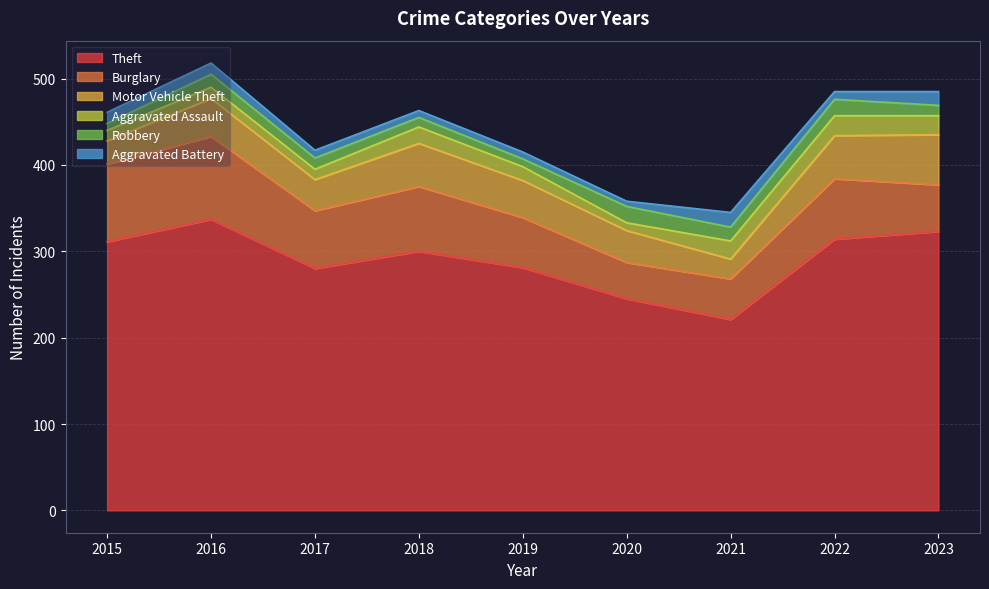

What is the sum of all Robbery values?

122